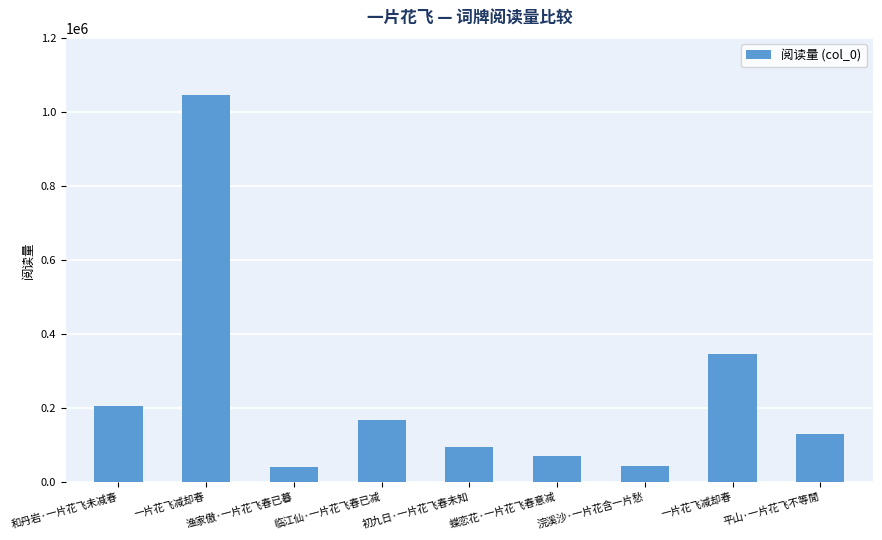

Reading left to right, transcribe all the data shown in this chart.

205416	1045470	41763	166591	95599	70509	43487	346319	129507